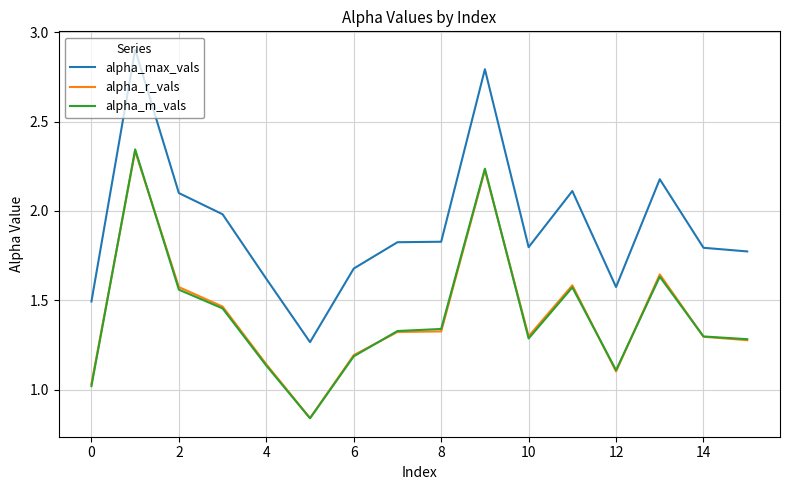

In alpha_max_vals, how many points are lower than both neighbors (excluding endpoints)?

3